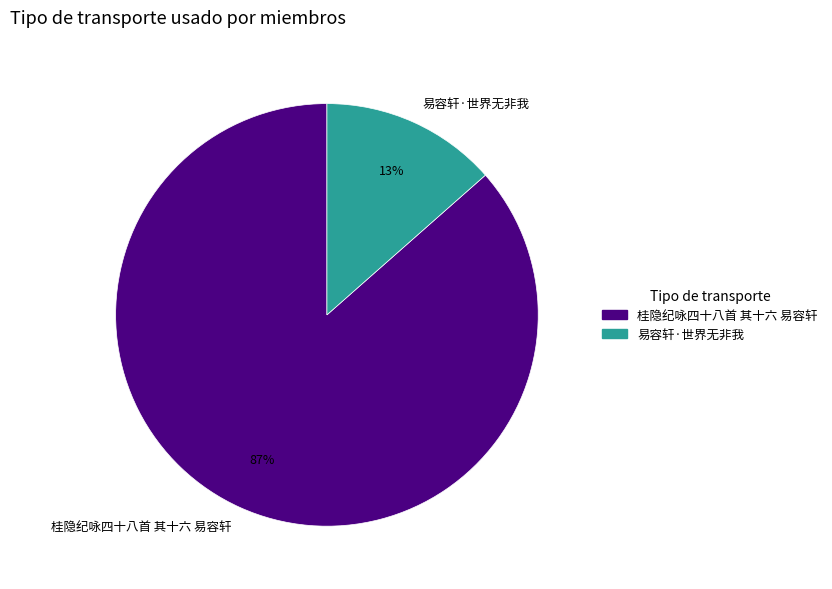

Count the number of slices in the pie.

2